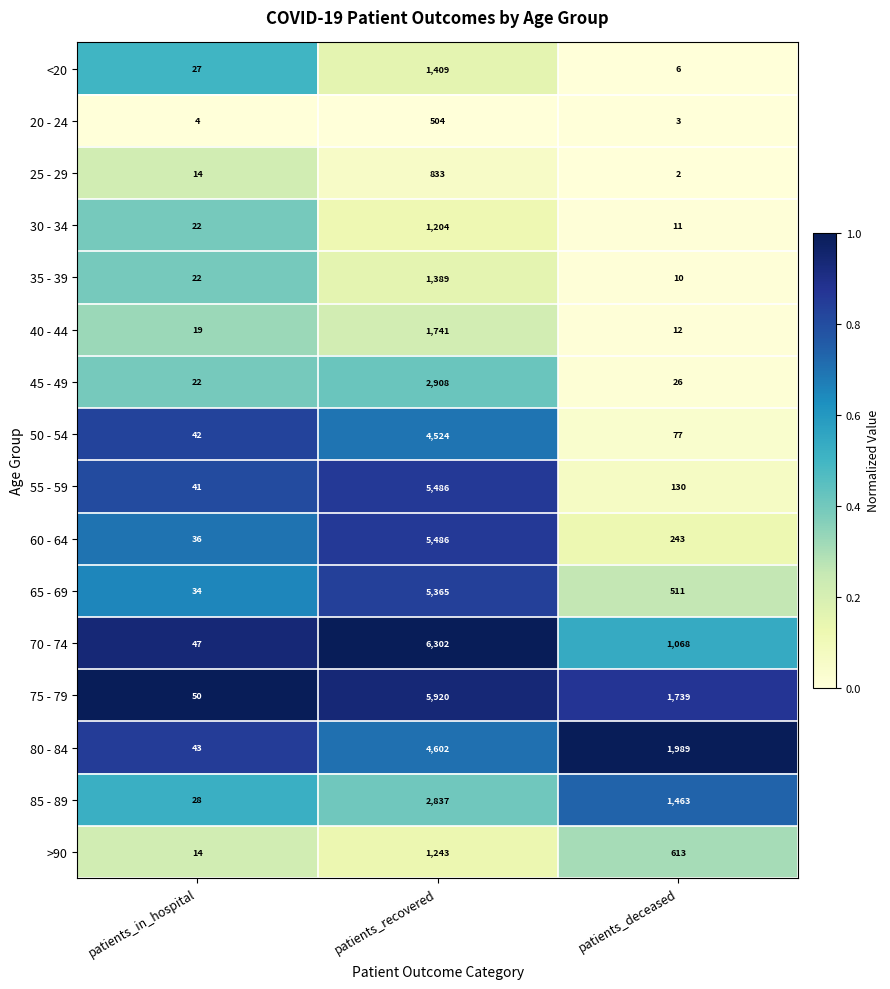

Which series has the largest total across all categories?

75 - 79